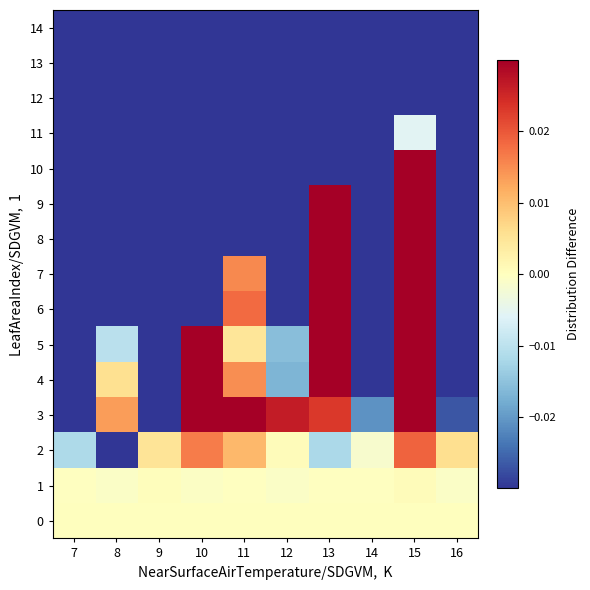

Which series has the largest total across all categories?

3